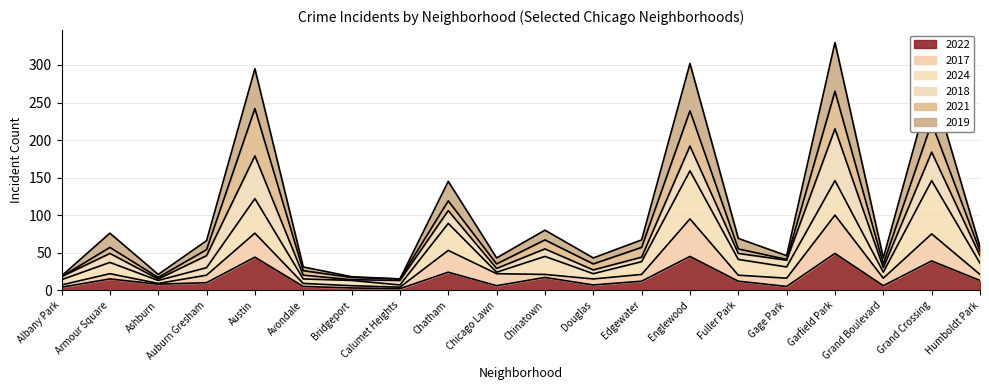

Between Avondale and Chicago Lawn, which series saw the biggest shift?

2017